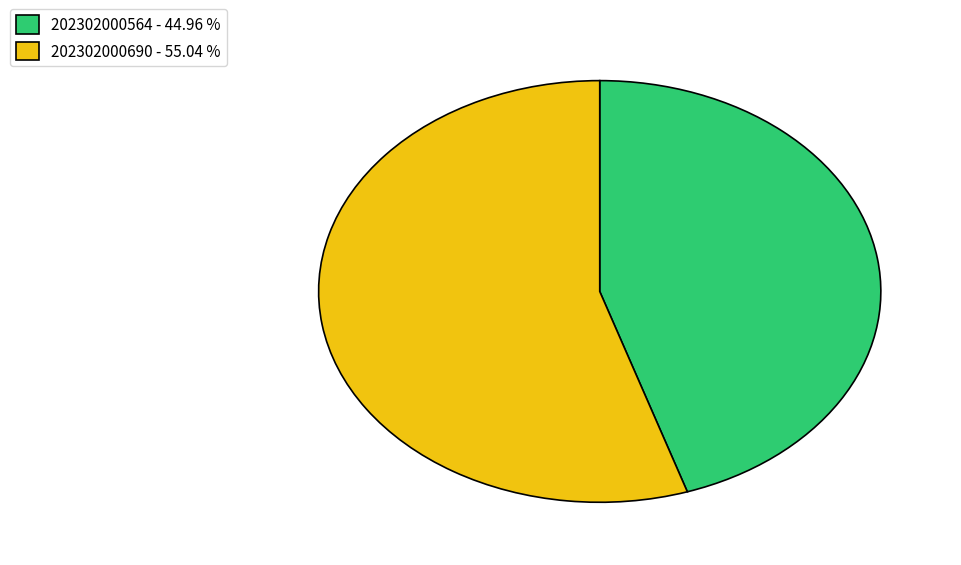

Which category has the smallest portion of the pie?

202302000564